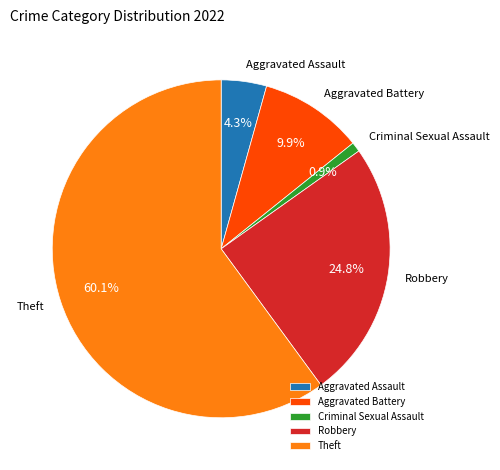

Rank the categories by value from lowest to highest.

Criminal Sexual Assault, Aggravated Assault, Aggravated Battery, Robbery, Theft